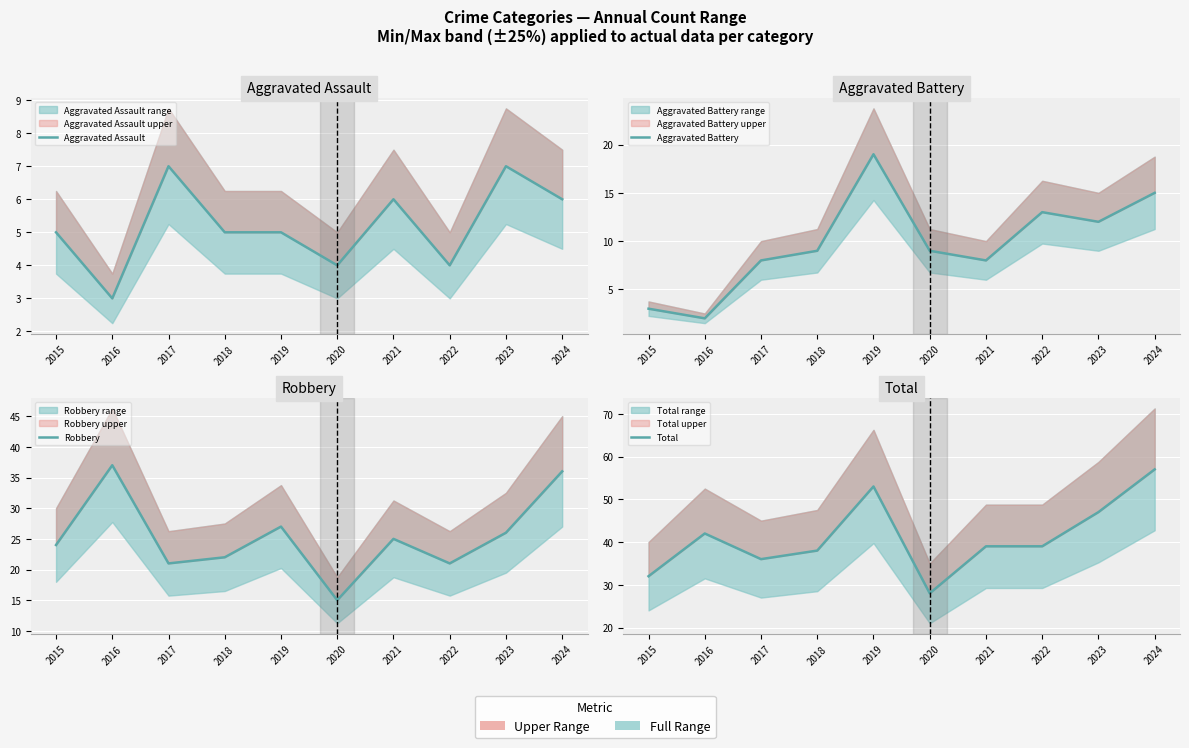

What is the difference between the second highest and minimum values in the Aggravated Assault series?

4